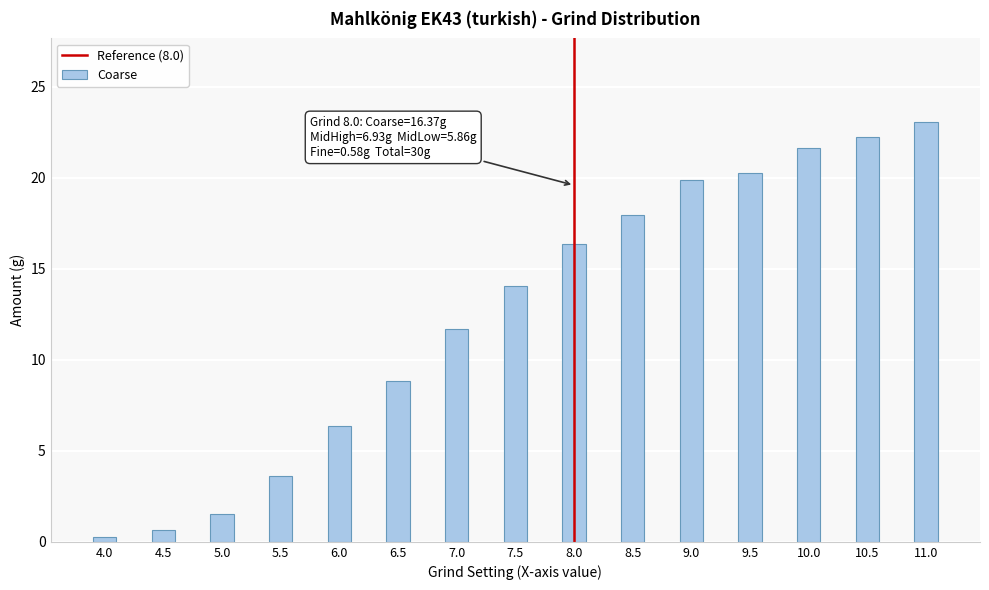

What is the greatest value displayed?

23.1